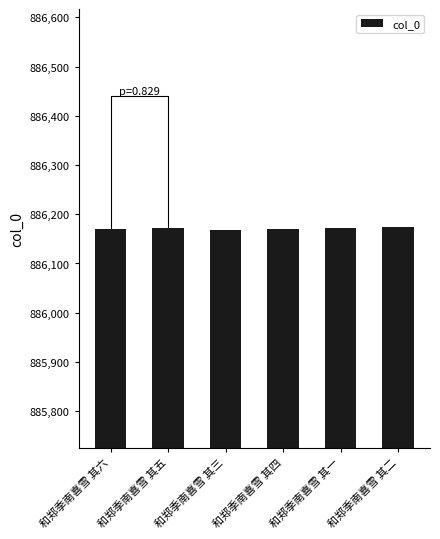

How many data points are less than 886172?

3